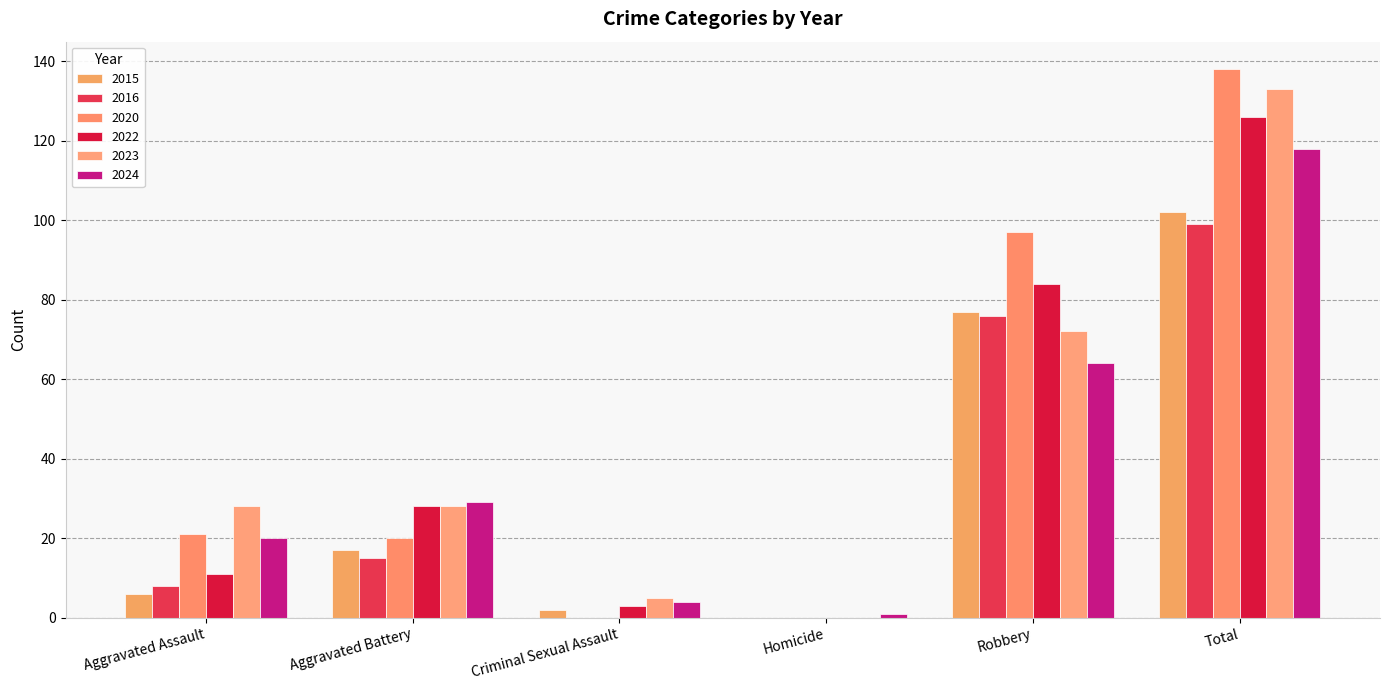

Between Aggravated Assault and Robbery, which is larger?

Robbery